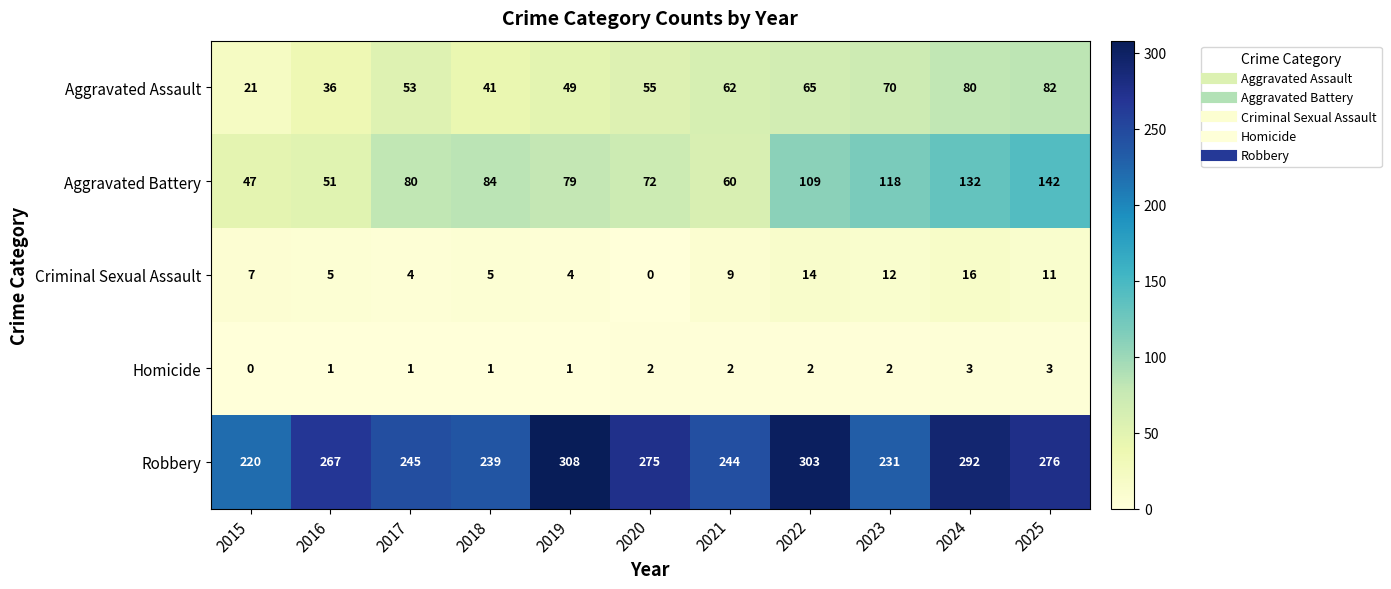

What is the greatest value displayed?

308